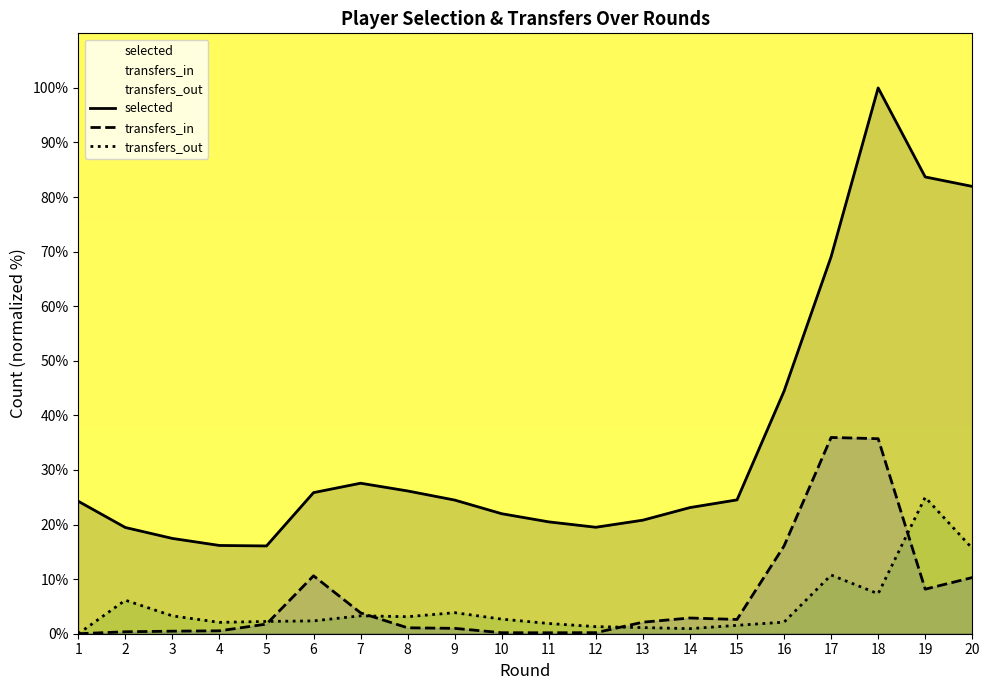

Which category has the highest value in the transfers_out series?

19